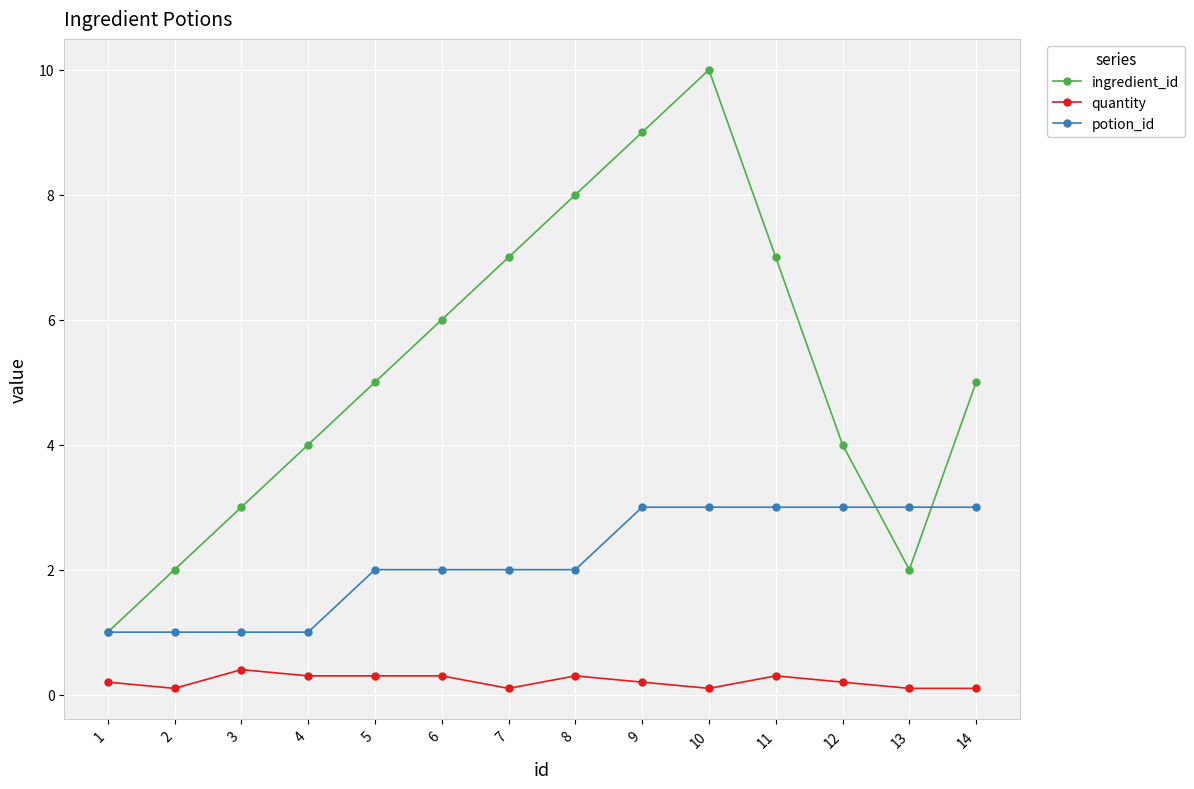

Reading left to right, transcribe all the data shown in this chart.

ingredient_id: 1=1.0	2=2.0	3=3.0	4=4.0	5=5.0	6=6.0	7=7.0	8=8.0	9=9.0	10=10.0	11=7.0	12=4.0	13=2.0	14=5.0
quantity: 1=0.2	2=0.1	3=0.4	4=0.3	5=0.3	6=0.3	7=0.1	8=0.3	9=0.2	10=0.1	11=0.3	12=0.2	13=0.1	14=0.1
potion_id: 1=1.0	2=1.0	3=1.0	4=1.0	5=2.0	6=2.0	7=2.0	8=2.0	9=3.0	10=3.0	11=3.0	12=3.0	13=3.0	14=3.0